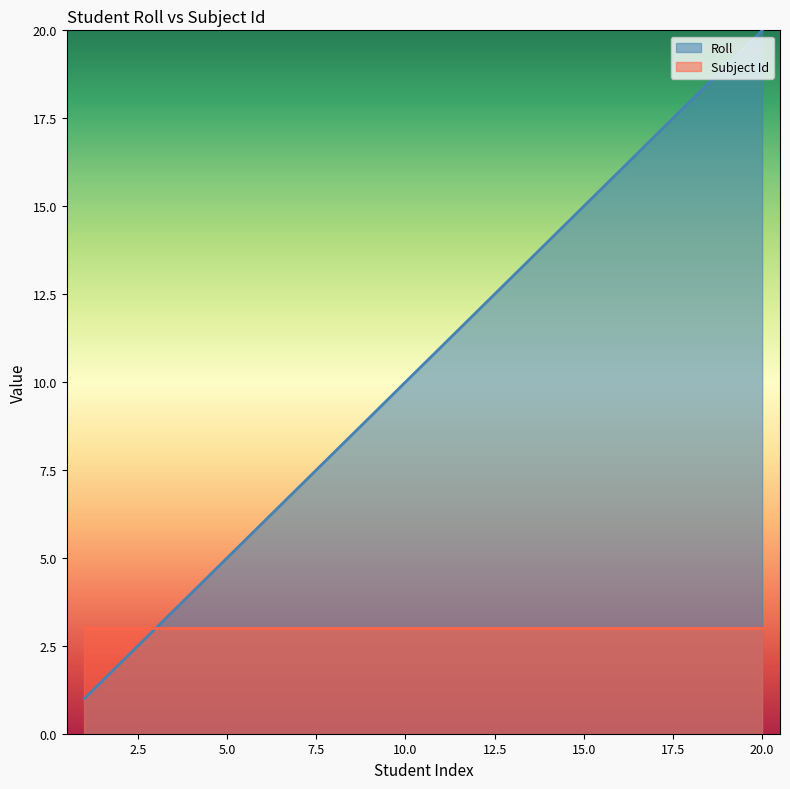

The chart shows a value of 18 at 18. True or false?

True